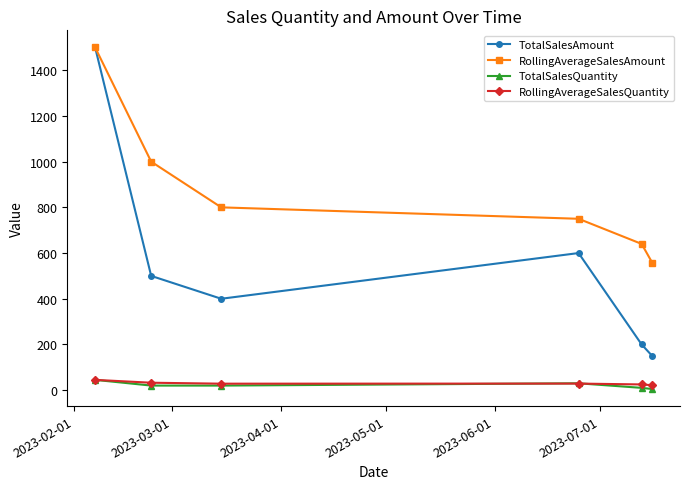

How many data points does each series have?

6